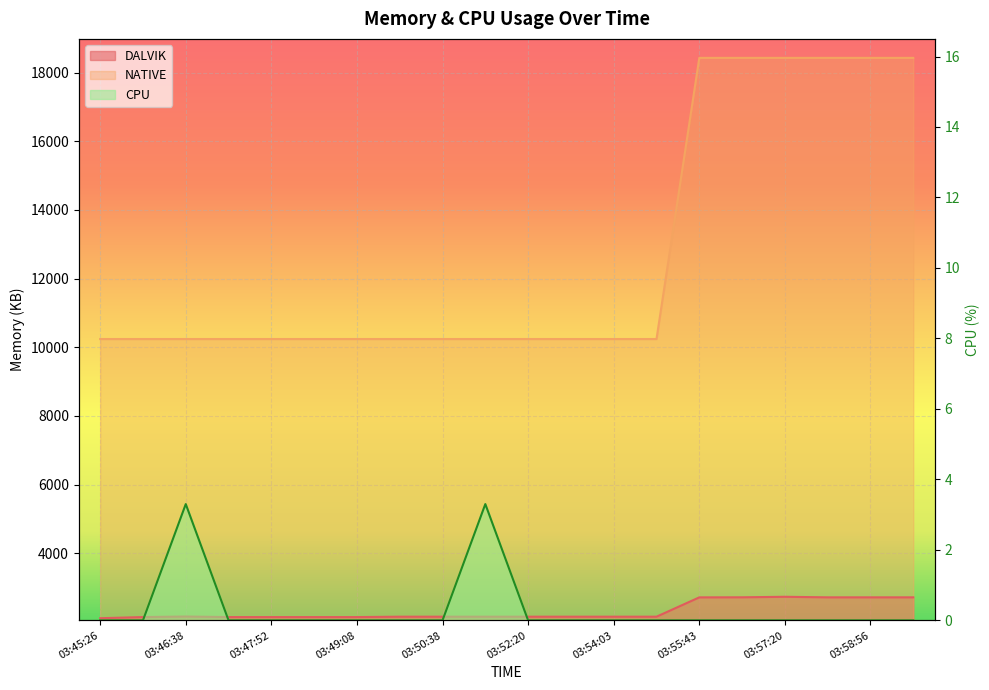

Which has a higher value, 03:48:29 or 03:49:08?

03:48:29